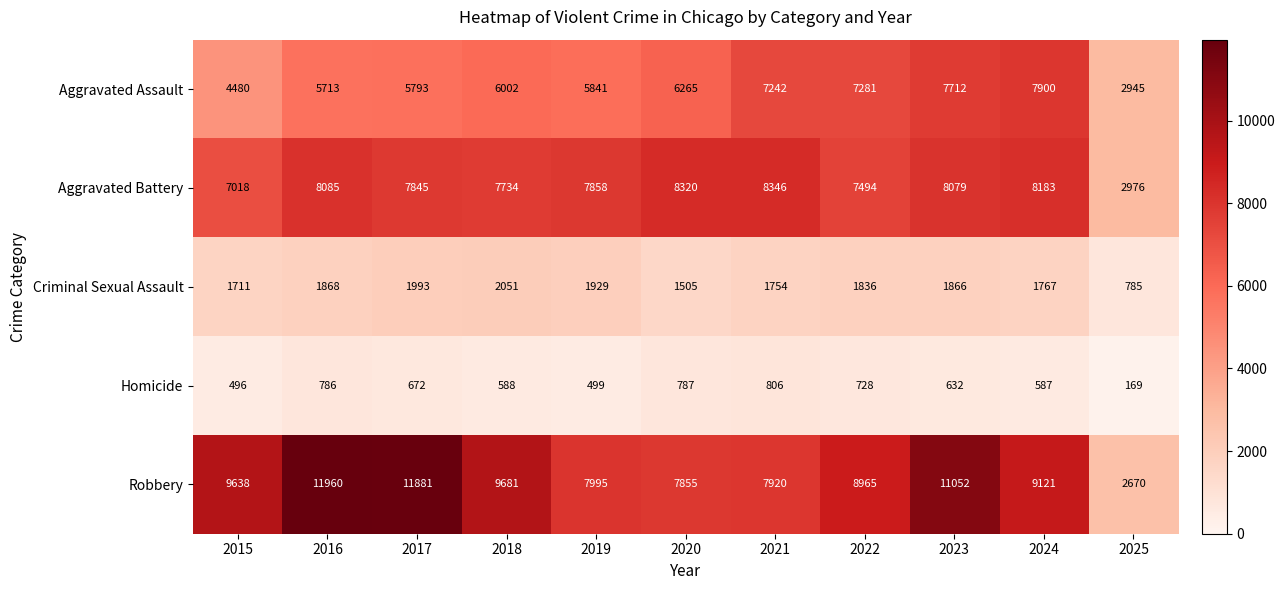

Count the number of categories in the chart.

11